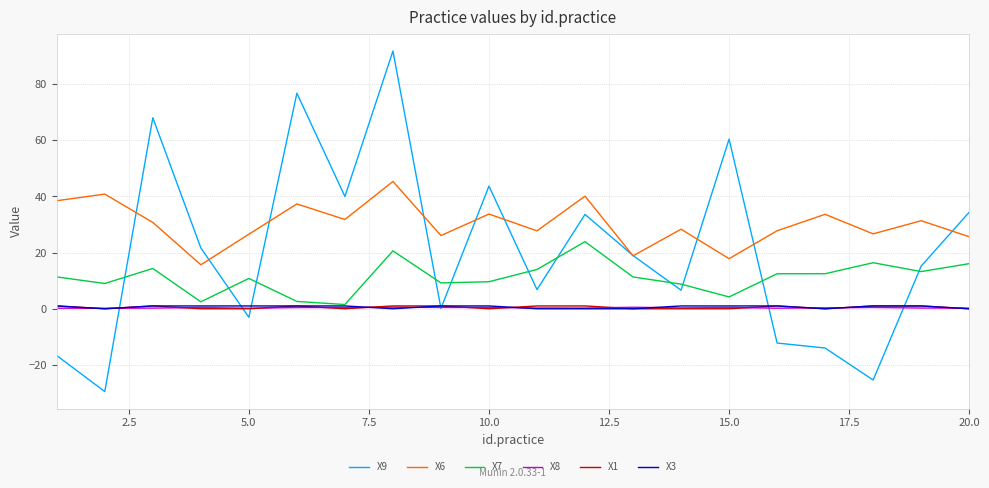

What is the minimum value shown in the chart?

-29.5